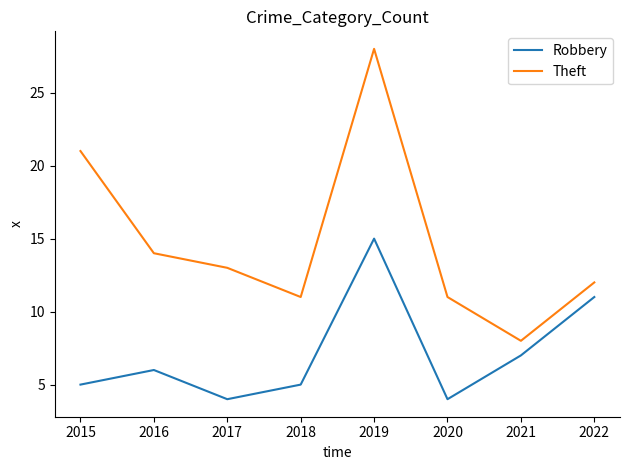

List the series in order of their overall mean, lowest first.

Robbery, Theft